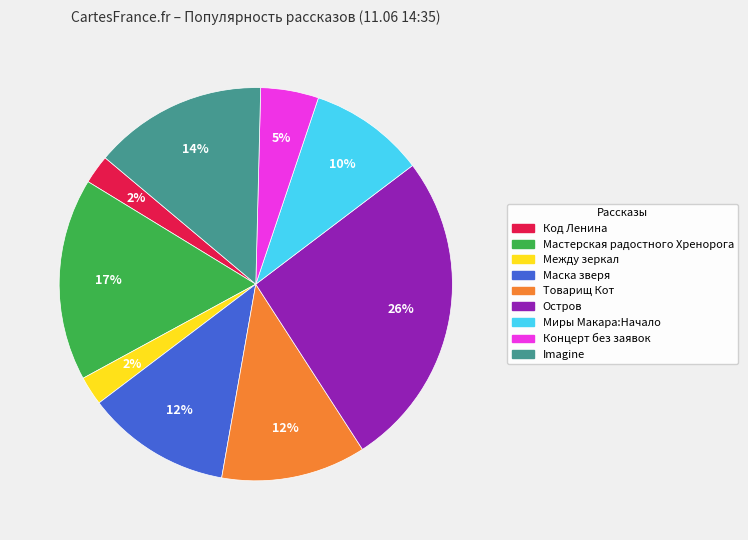

Does any single category account for the majority?

No